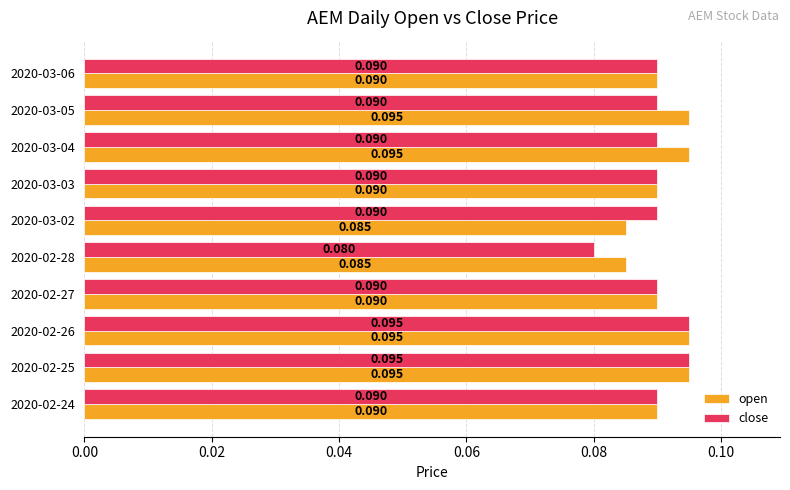

Rank the series at 2020-02-28 from highest to lowest value.

open, close